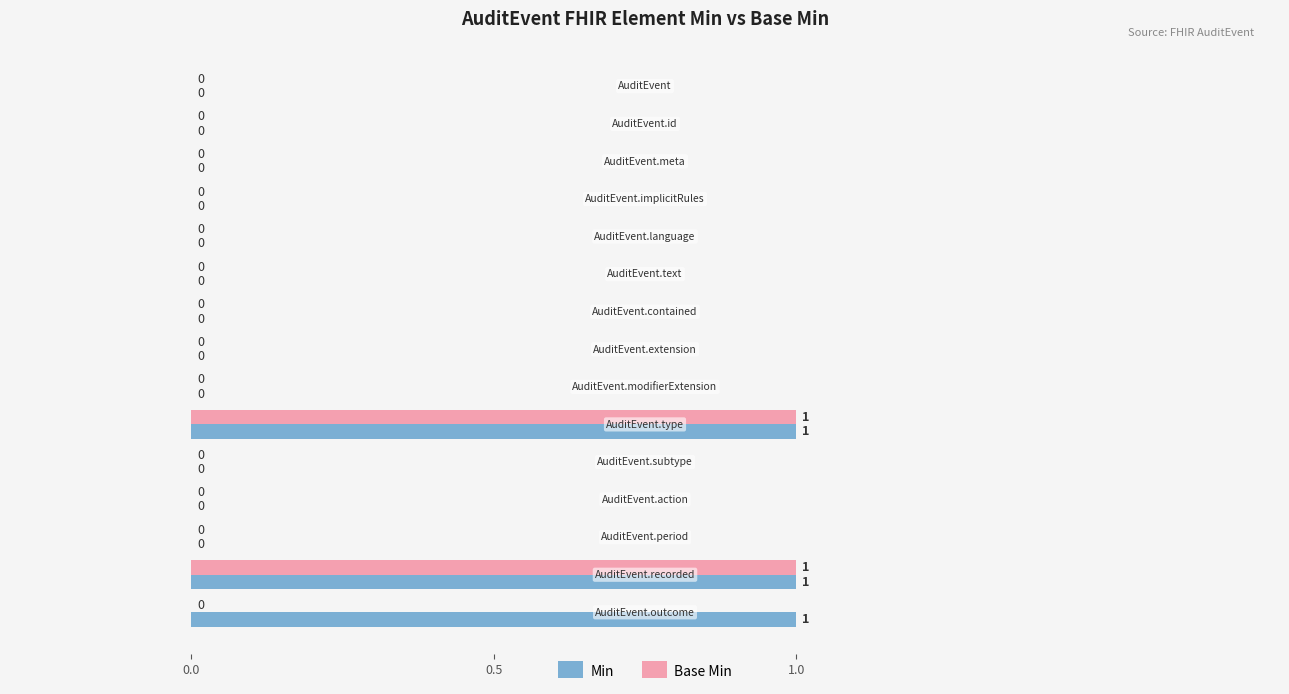

What is the sum of all Min values?

3